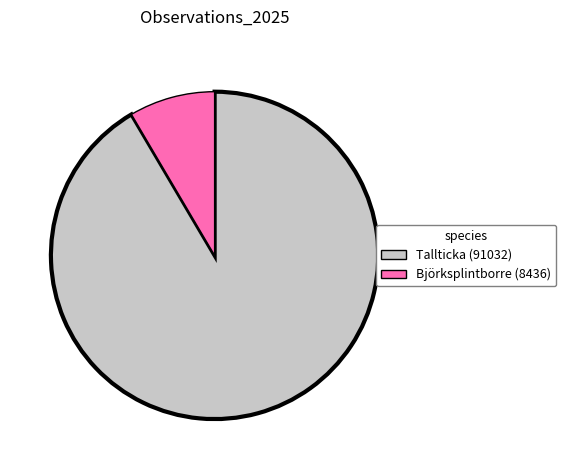

Is there any slice that represents more than half of the pie?

Yes